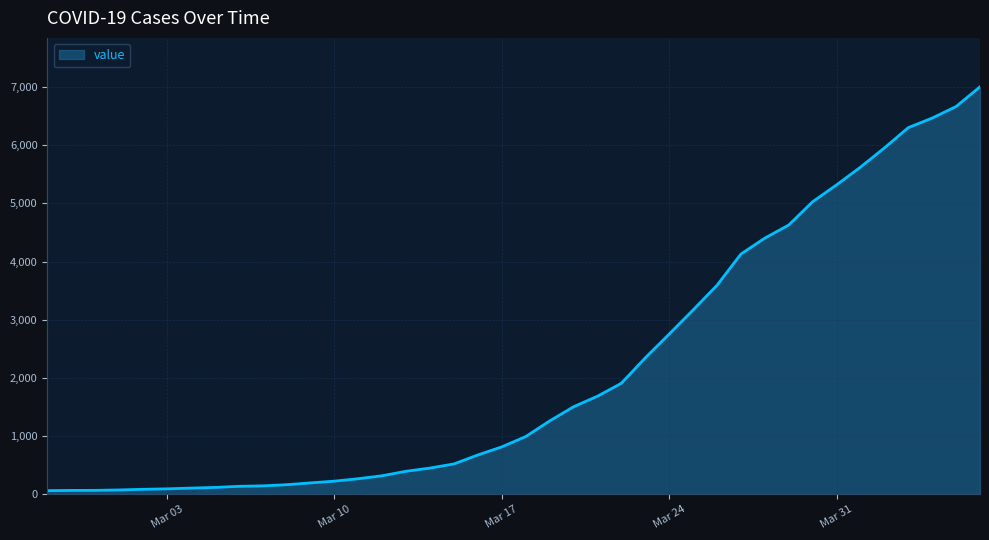

What is the difference between the maximum and minimum values?

6939